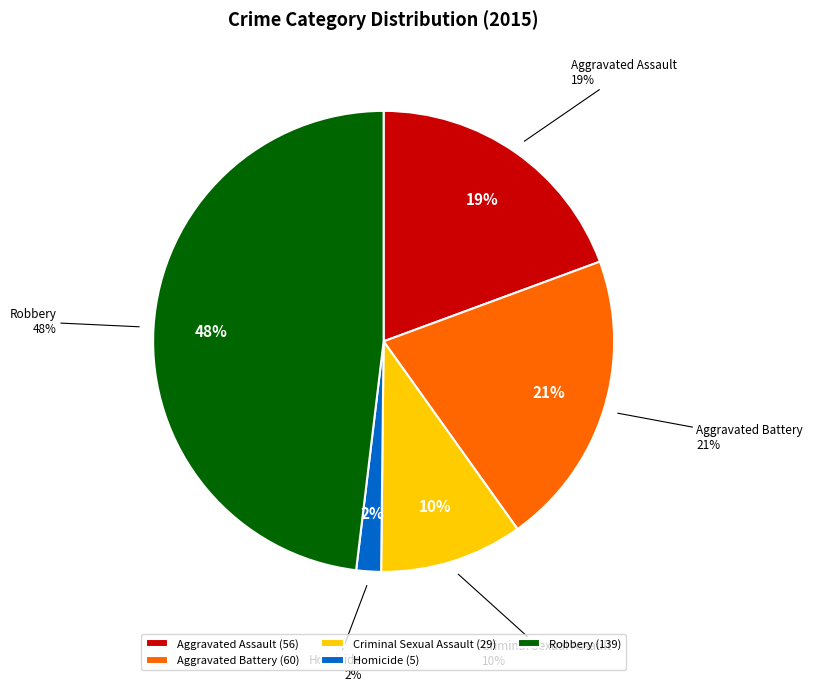

Is there a majority slice in this chart?

No